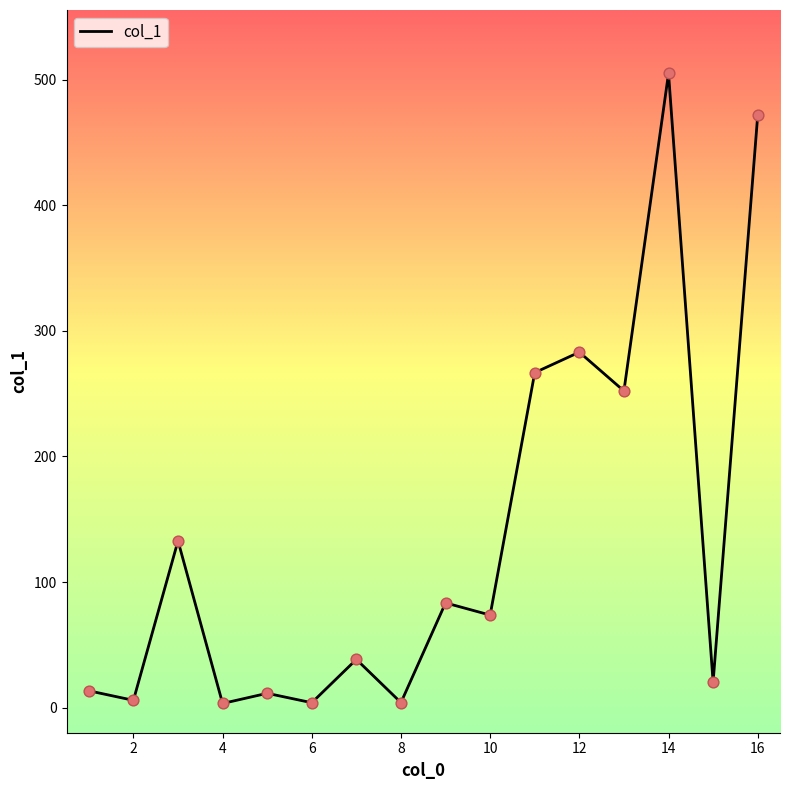

What is the difference between the maximum and minimum values?

501.8